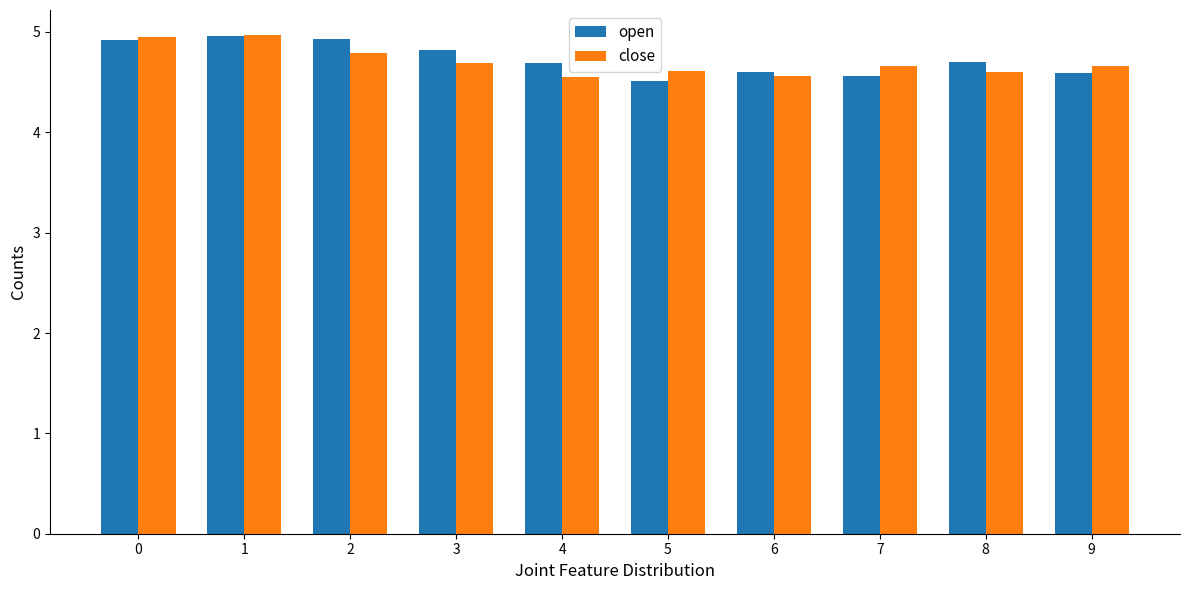

Is the value of close at 0 greater than the value of open at 4?

Yes